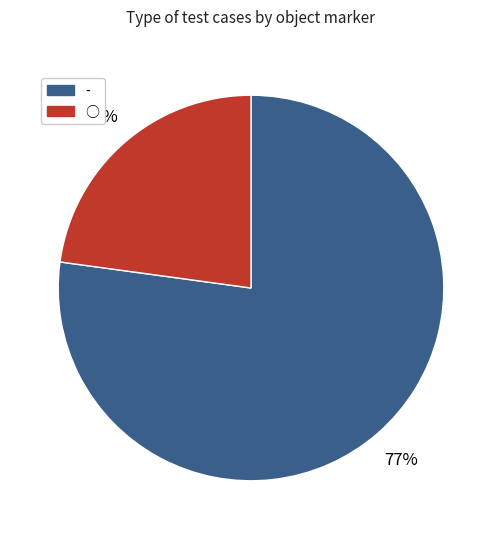

Combined, do - and ○ account for over 50%?

Yes